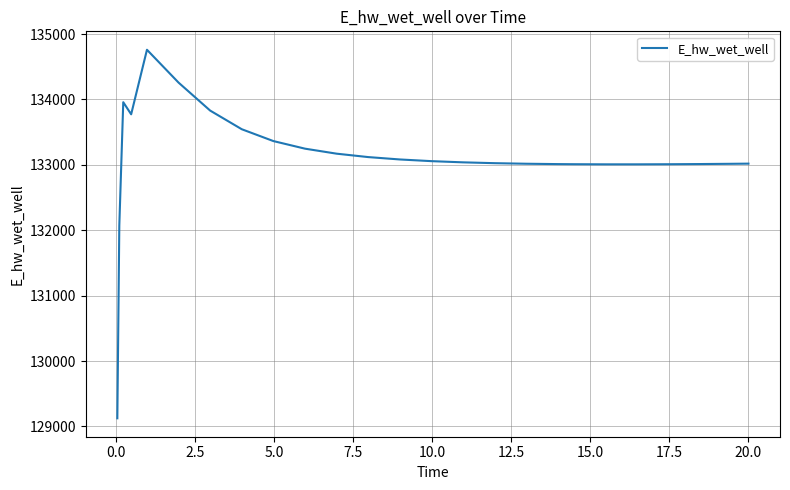

What is the difference between the maximum and minimum values?

5635.8